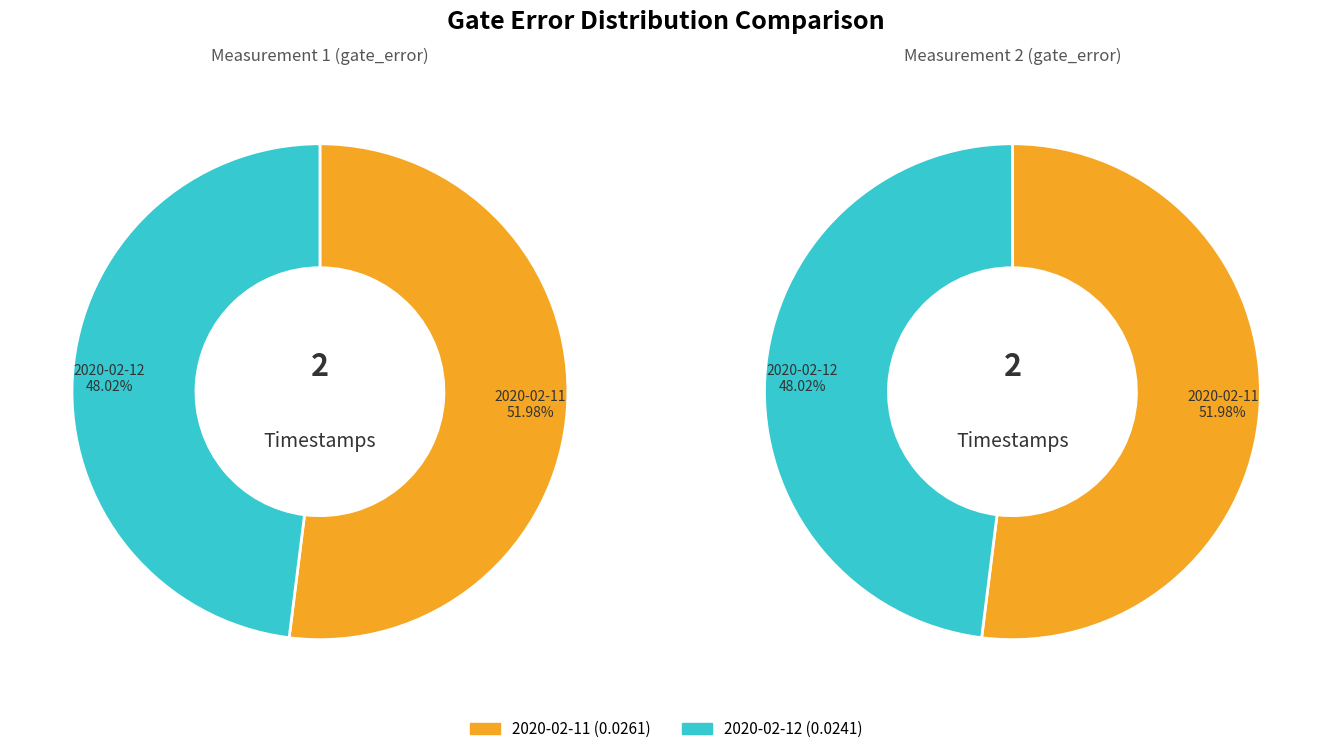

Is it true that 2020-02-11T16:21:50+00:00 is 52% of the pie?

True